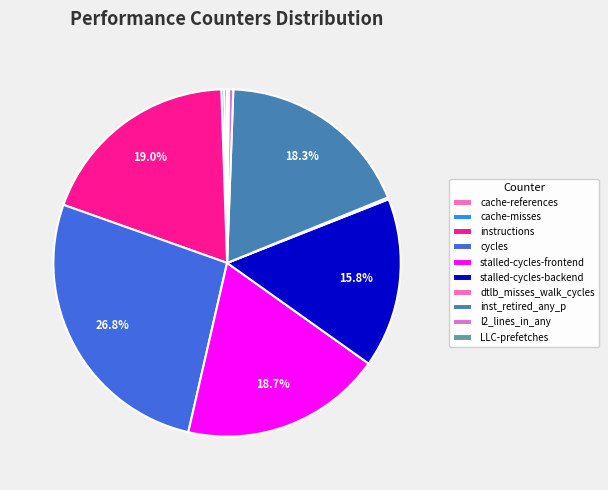

What is the smallest slice in the pie chart?

LLC-prefetches